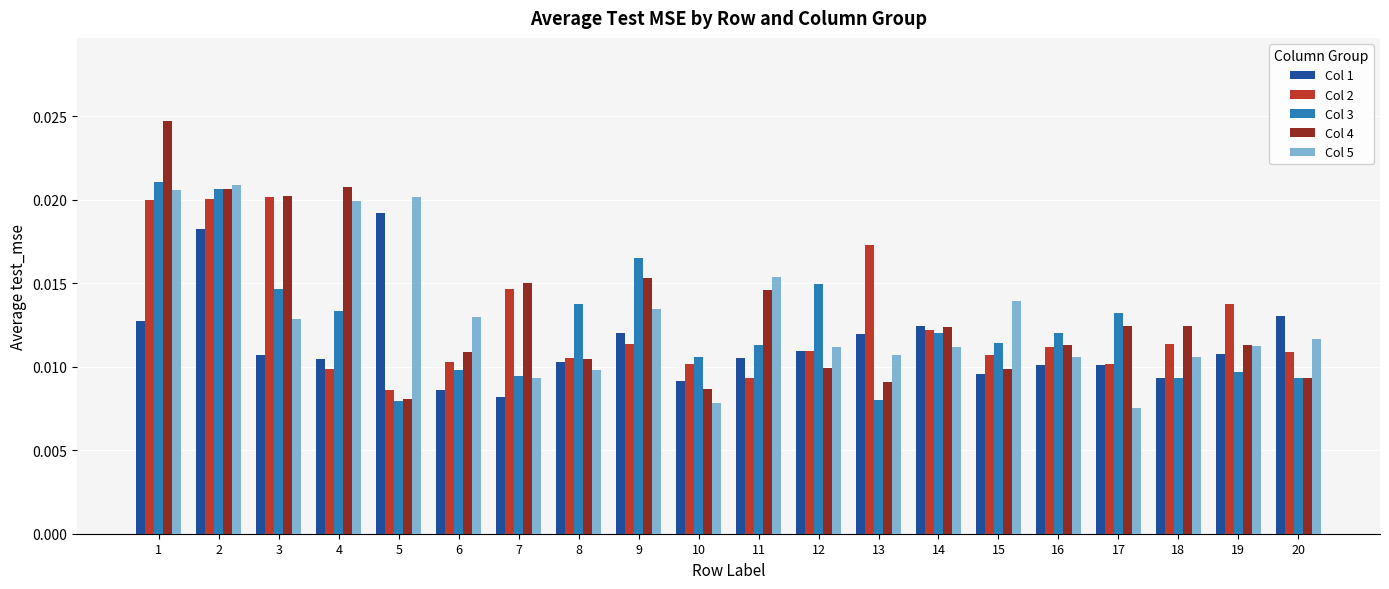

What are all the series names shown in the legend?

Col 1, Col 2, Col 3, Col 4, Col 5